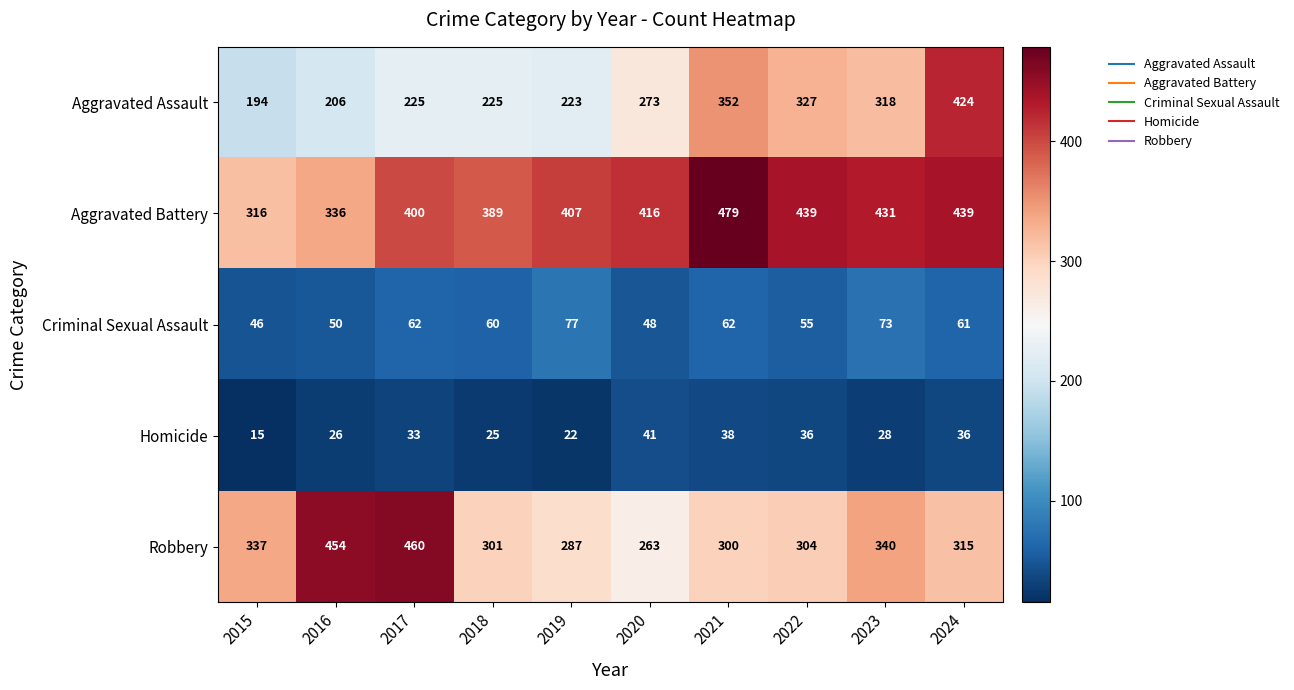

How many data points does each series have?

10